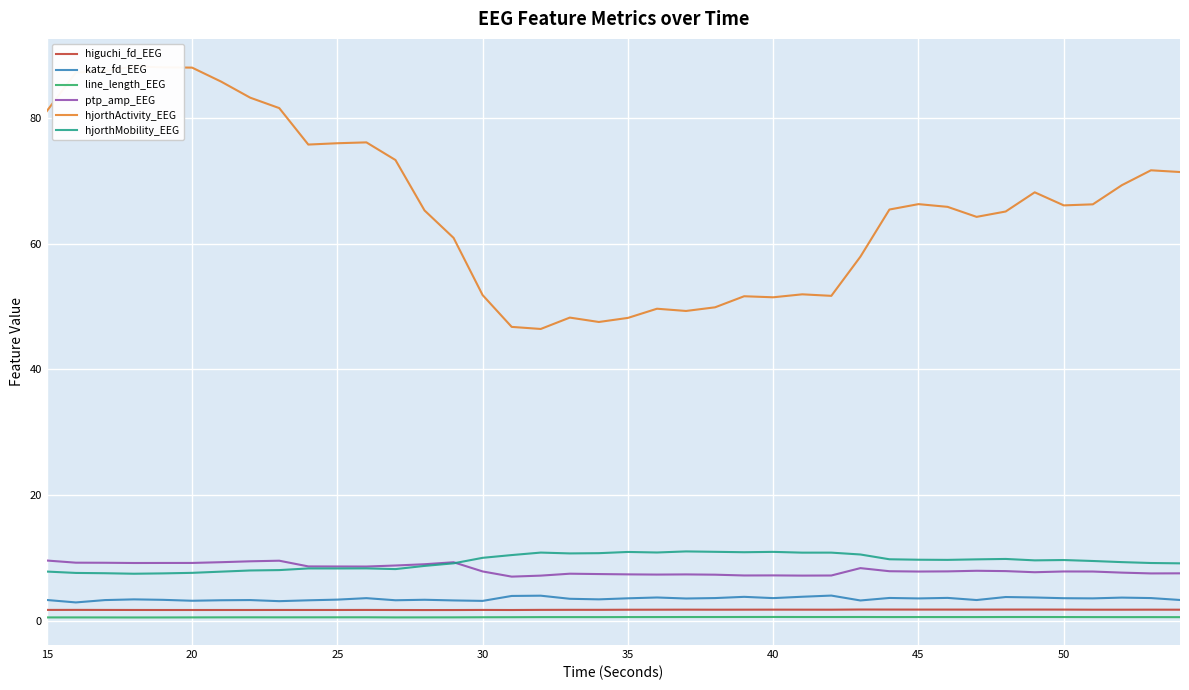

True or false: higuchi_fd_EEG and hjorthMobility_EEG cross at least once.

False